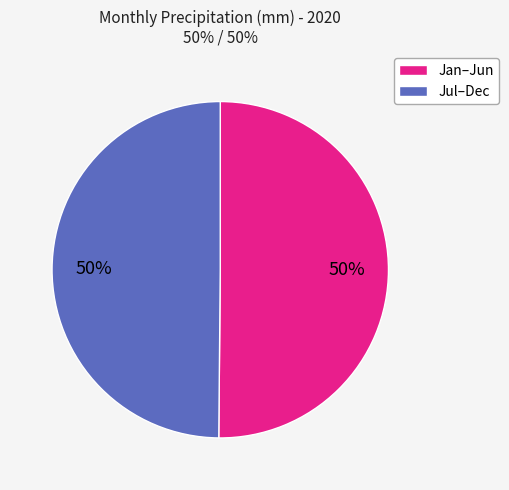

To the nearest percent, what is the average slice percentage?

50%